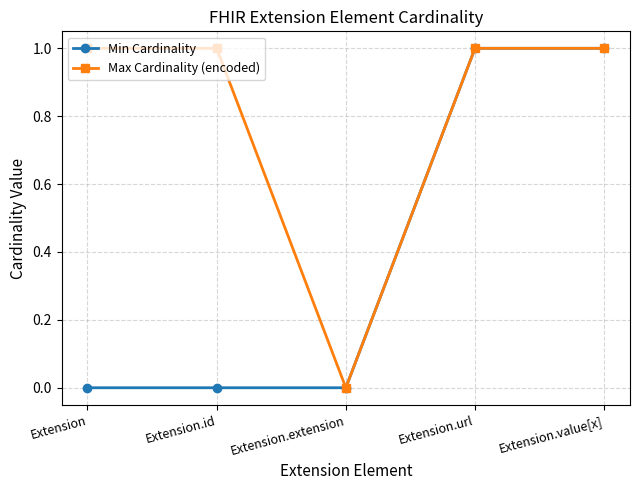

True or false: Max Cardinality (encoded) has a value of 1 at Extension.url.

True